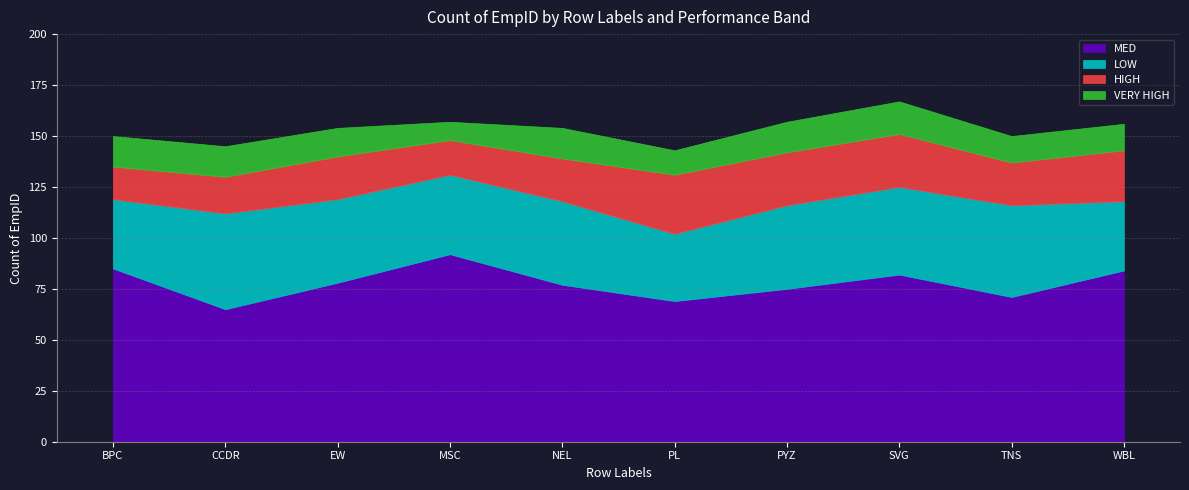

What is the average value of the LOW series?

40